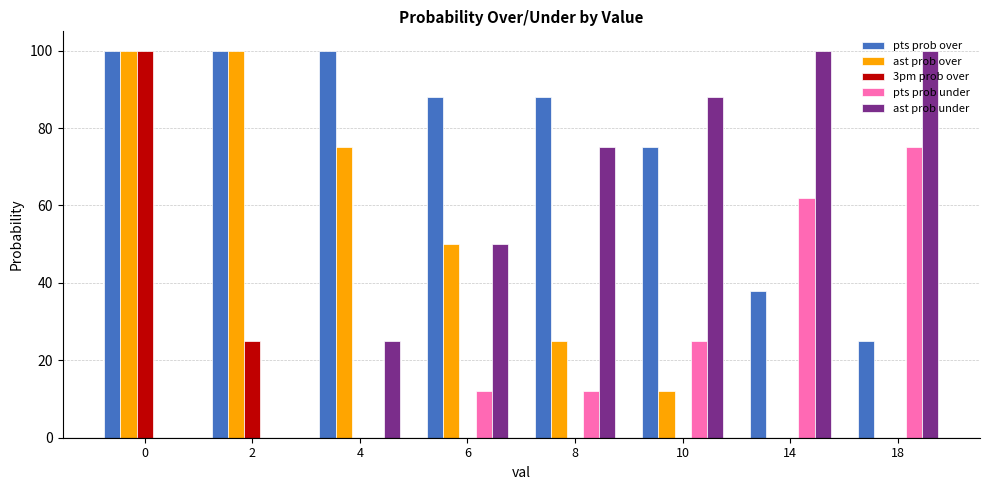

How many data points does each series have?

8